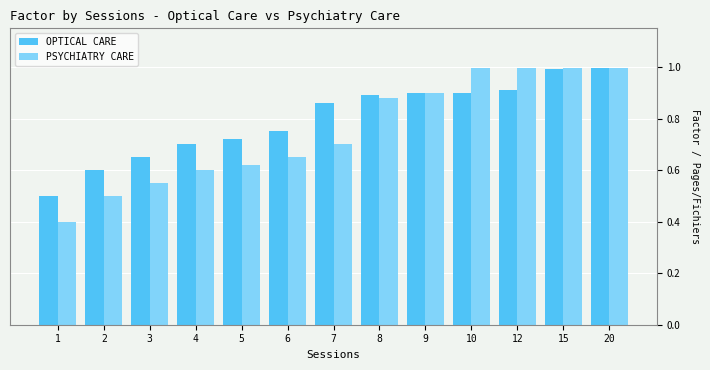

At which label is OPTICAL CARE closest to 0?

1